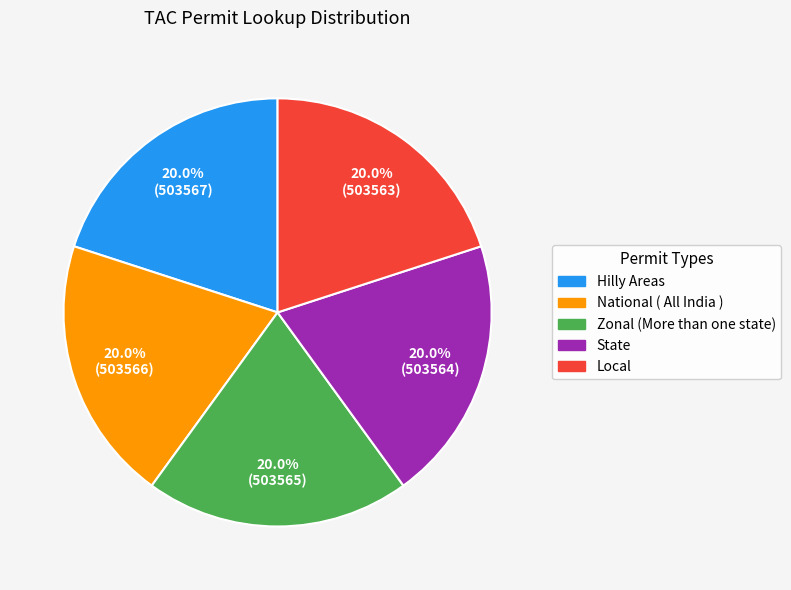

What percentage is the Hilly Areas slice, to the nearest percent?

20%